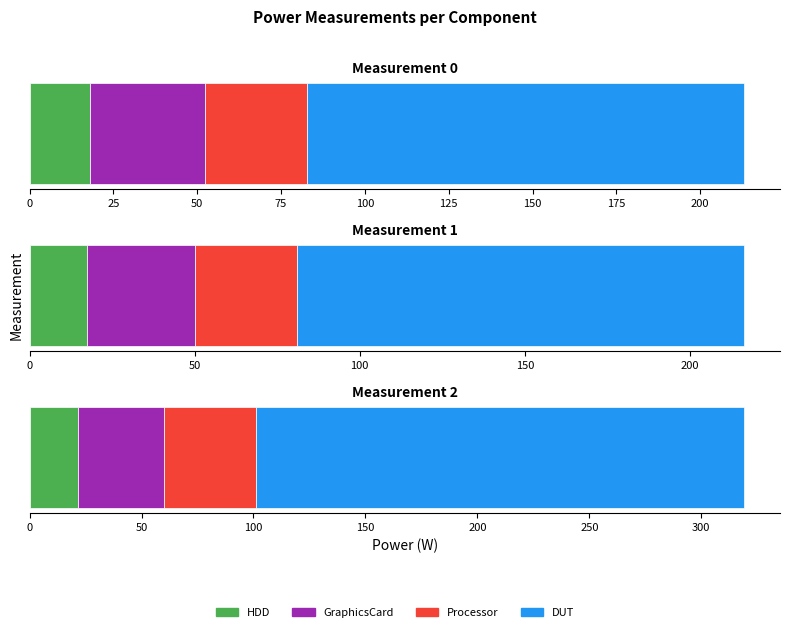

What is the difference between the highest and lowest values at Measurement 1?

118.2